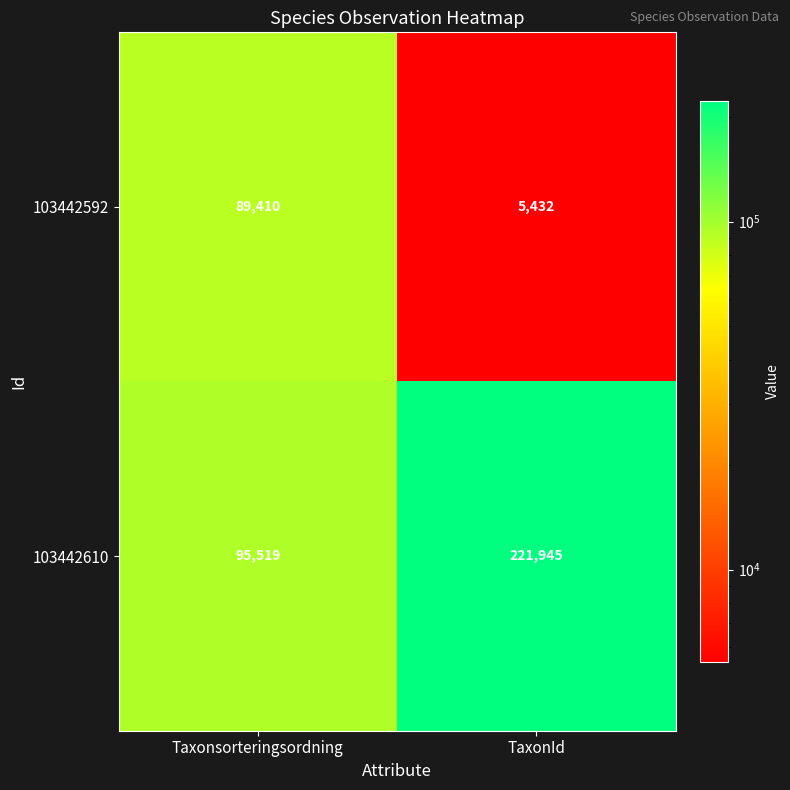

What is the greatest value displayed?

221945